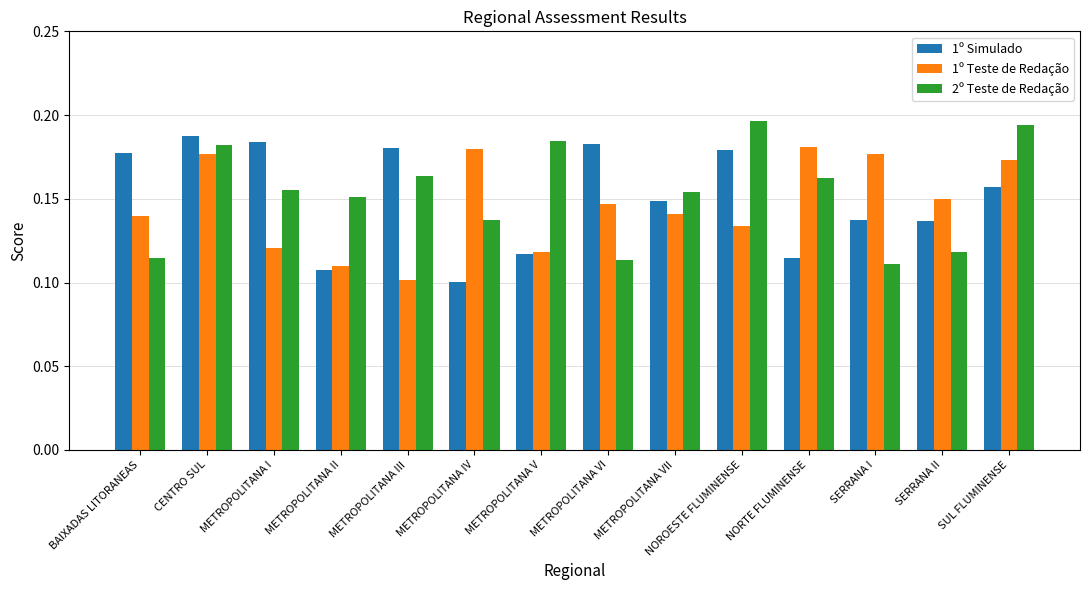

What is the sum of the 2º Teste de Redação values at METROPOLITANA III and METROPOLITANA VII?

0.3